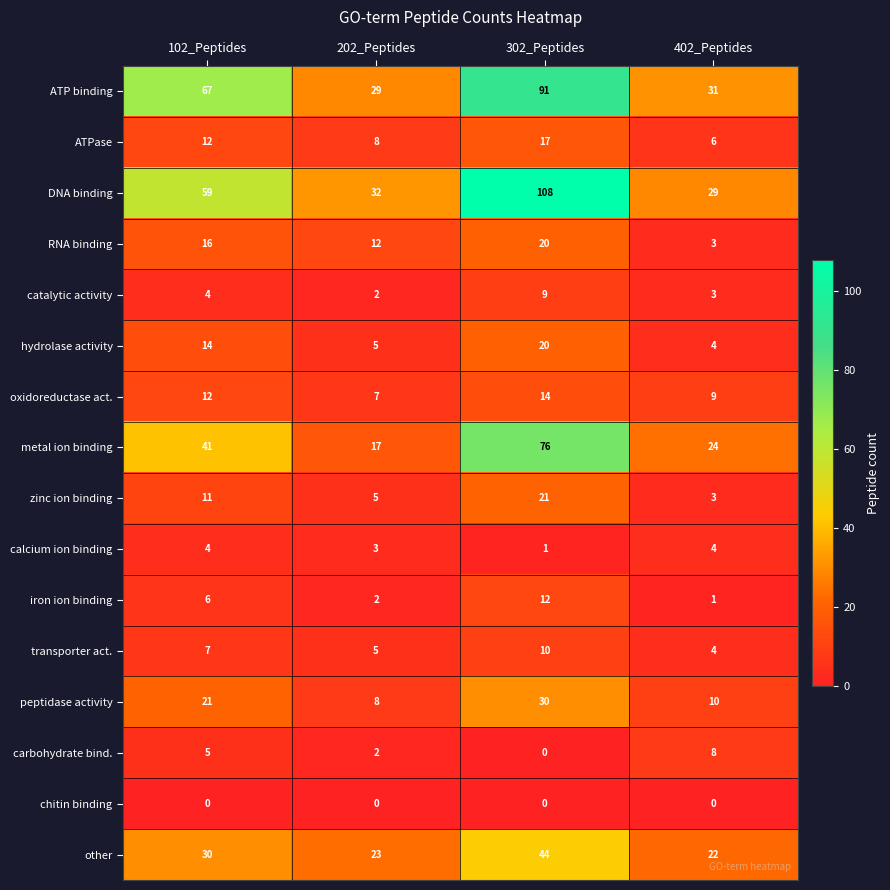

What is the highest value of the calcium ion binding series?

4